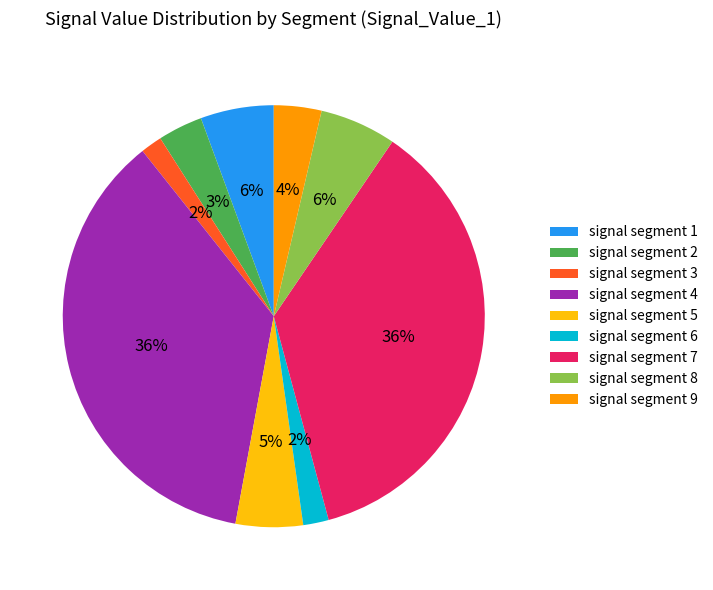

How many slices are in this pie chart?

9